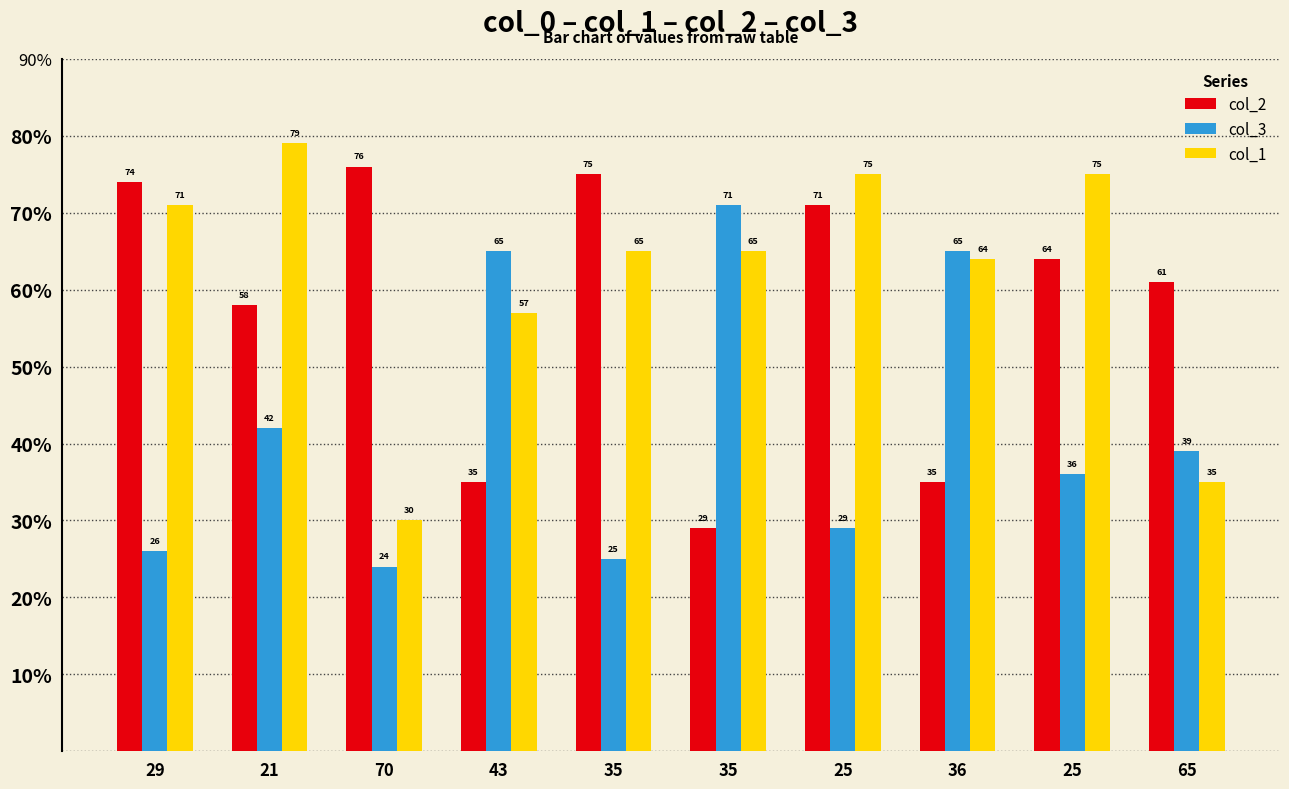

What are all the series names shown in the legend?

col_2, col_3, col_1